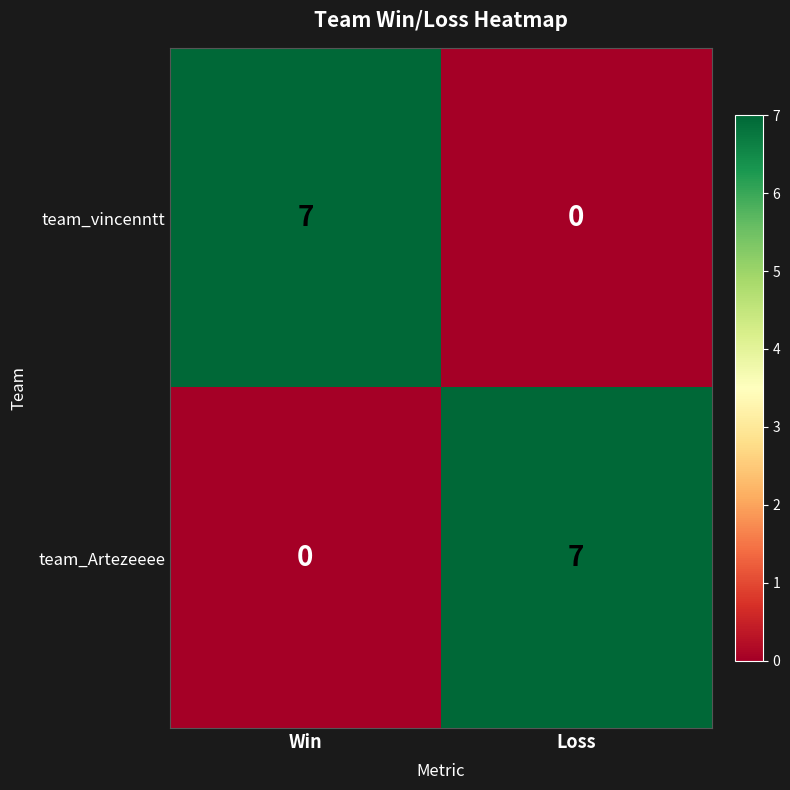

What is the total value across all series at Loss?

7